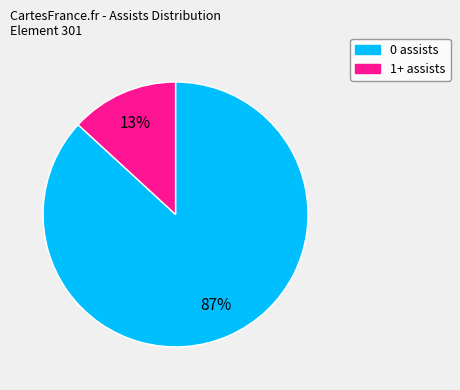

Which has a higher value, 0 assists or 1+ assists?

0 assists